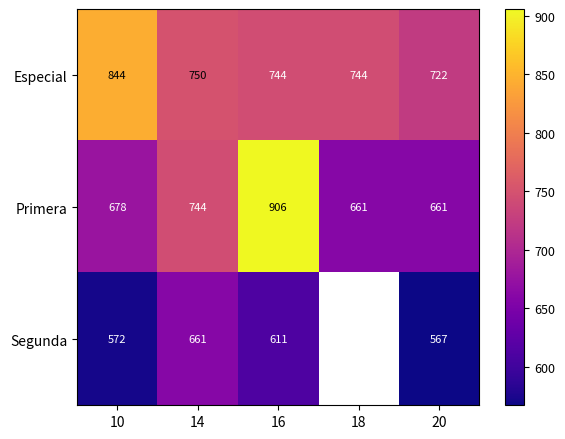

Count the number of categories in the chart.

5